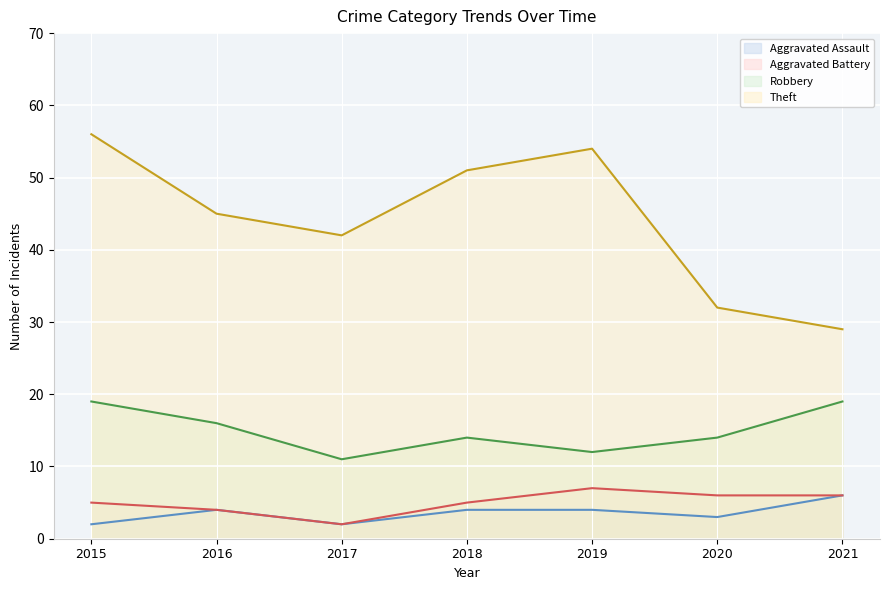

Which has a higher value, 2021 or 2018?

2021